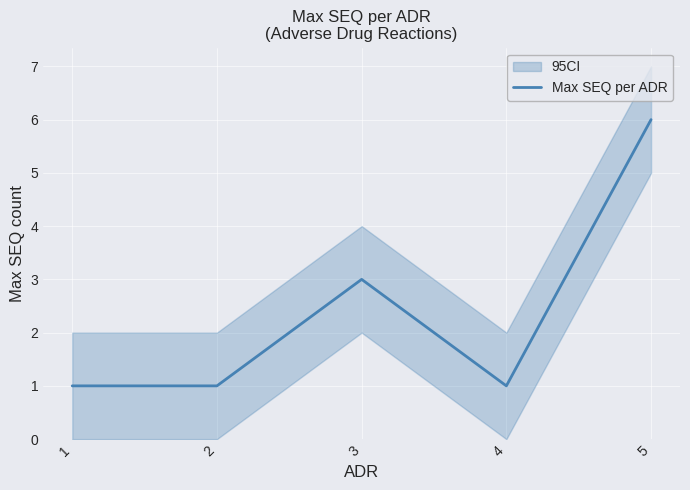

Is it true that the value at 3 is 4?

False